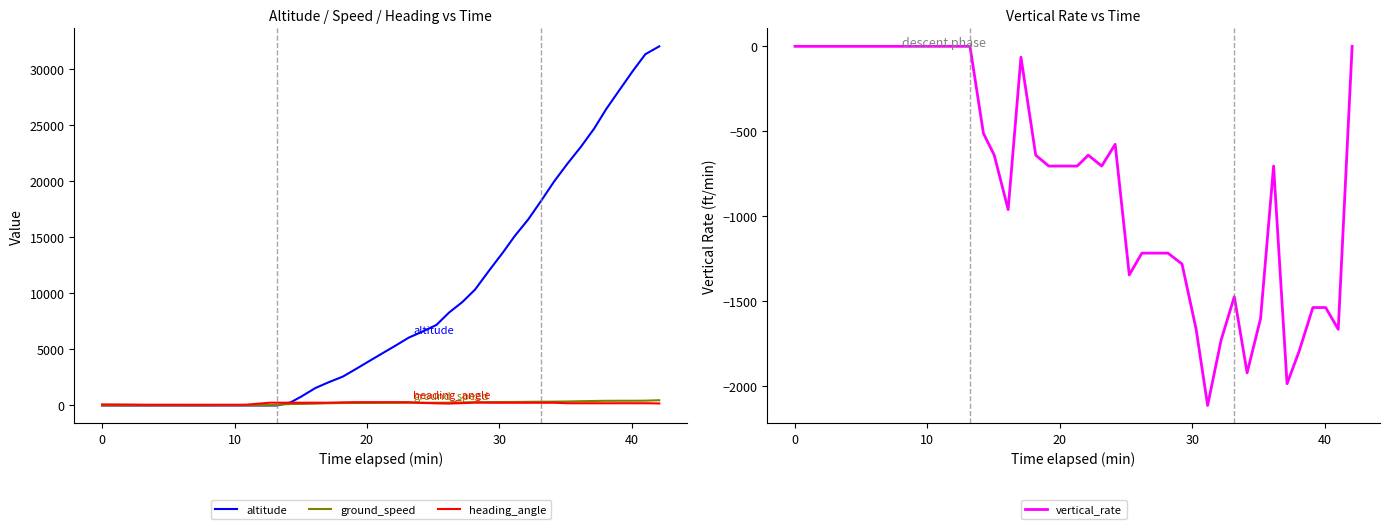

What is the lowest value of the vertical_rate series?

-2112